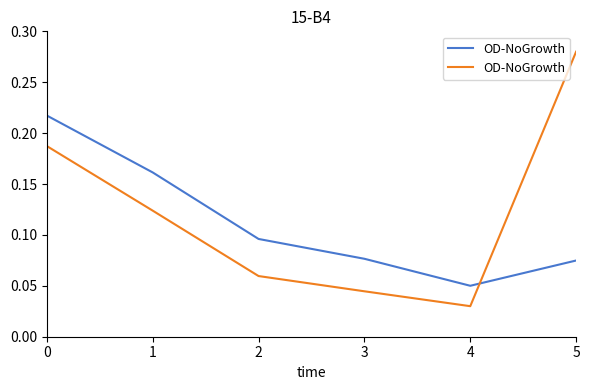

Does the chart display data point markers on the line(s)?

No